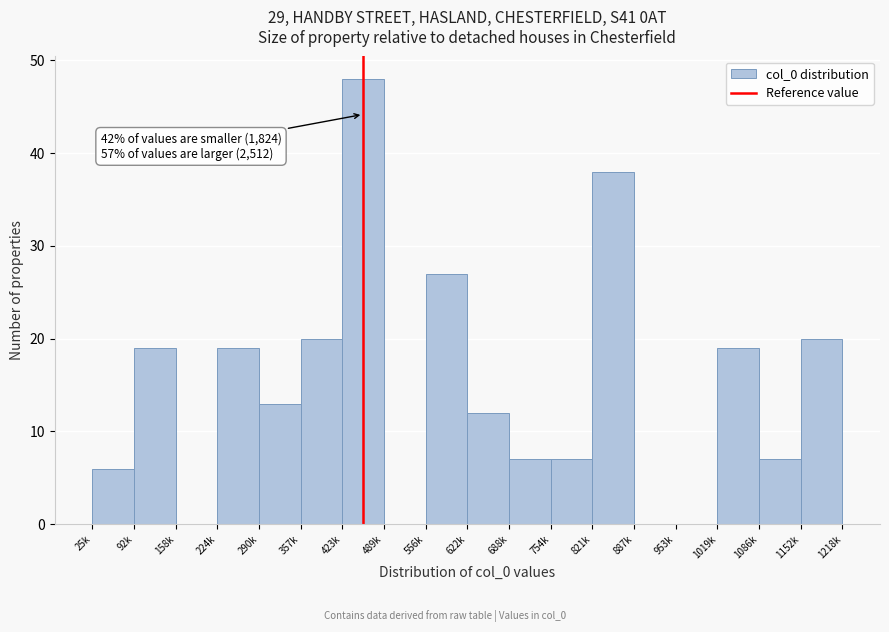

Reading left to right, list all the values displayed in this chart.

25k=6	92k=19	158k=0	224k=19	290k=13	357k=20	423k=48	489k=0	556k=27	622k=12	688k=7	754k=7	821k=38	887k=0	953k=0	1019k=19	1086k=7	1152k=20